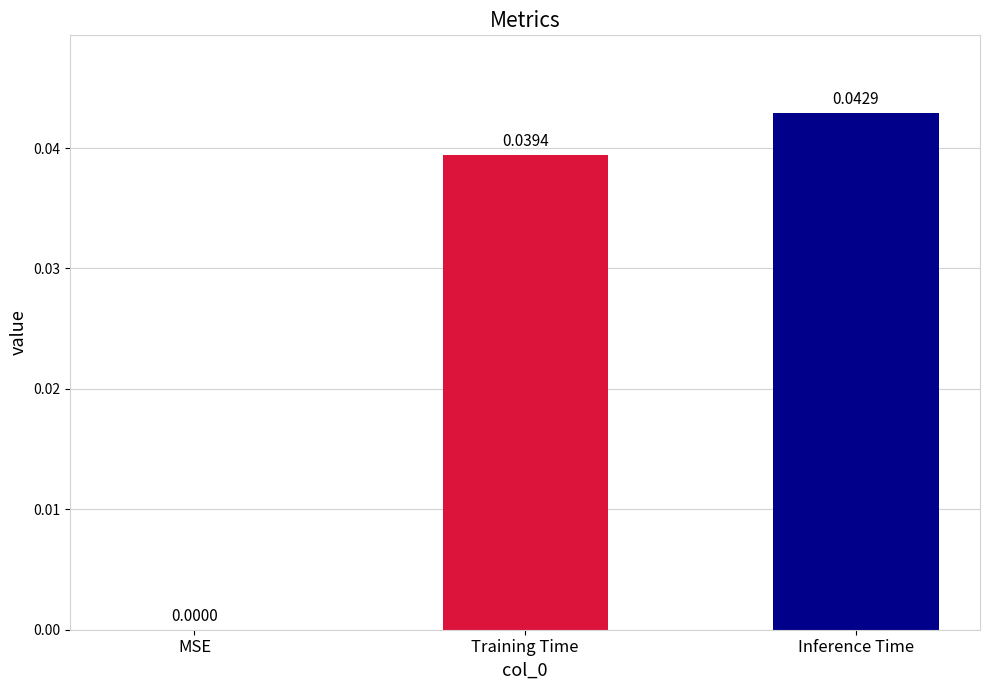

What is the sum of all values?

0.1